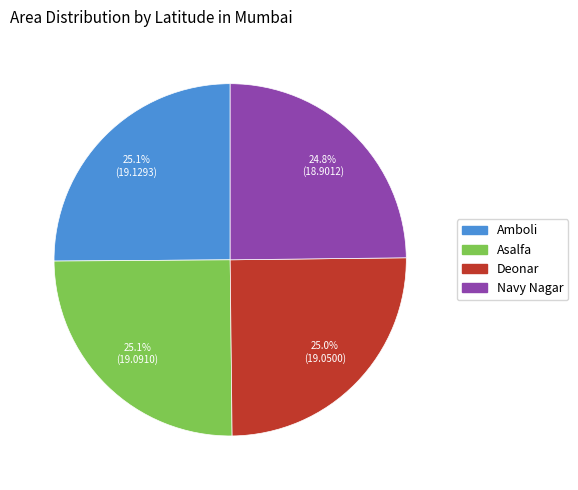

Does Navy Nagar represent more than half of the total?

No